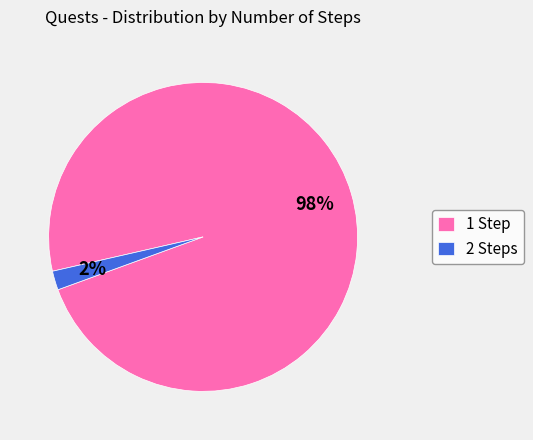

Rank the categories by value from highest to lowest.

1 Step, 2 Steps